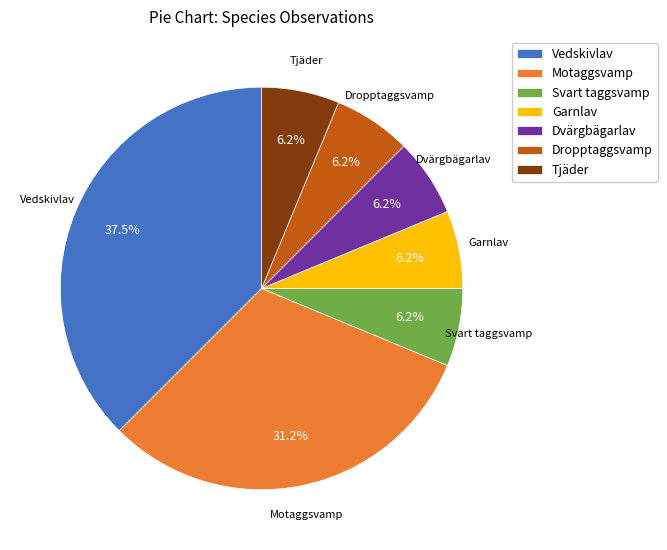

Do Dropptaggsvamp and Motaggsvamp together represent more than half of the pie?

No